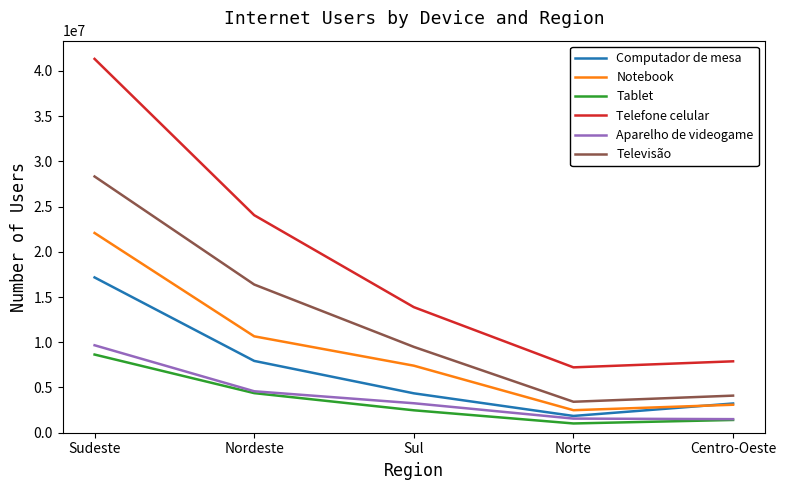

How many lines are shown in the chart?

6